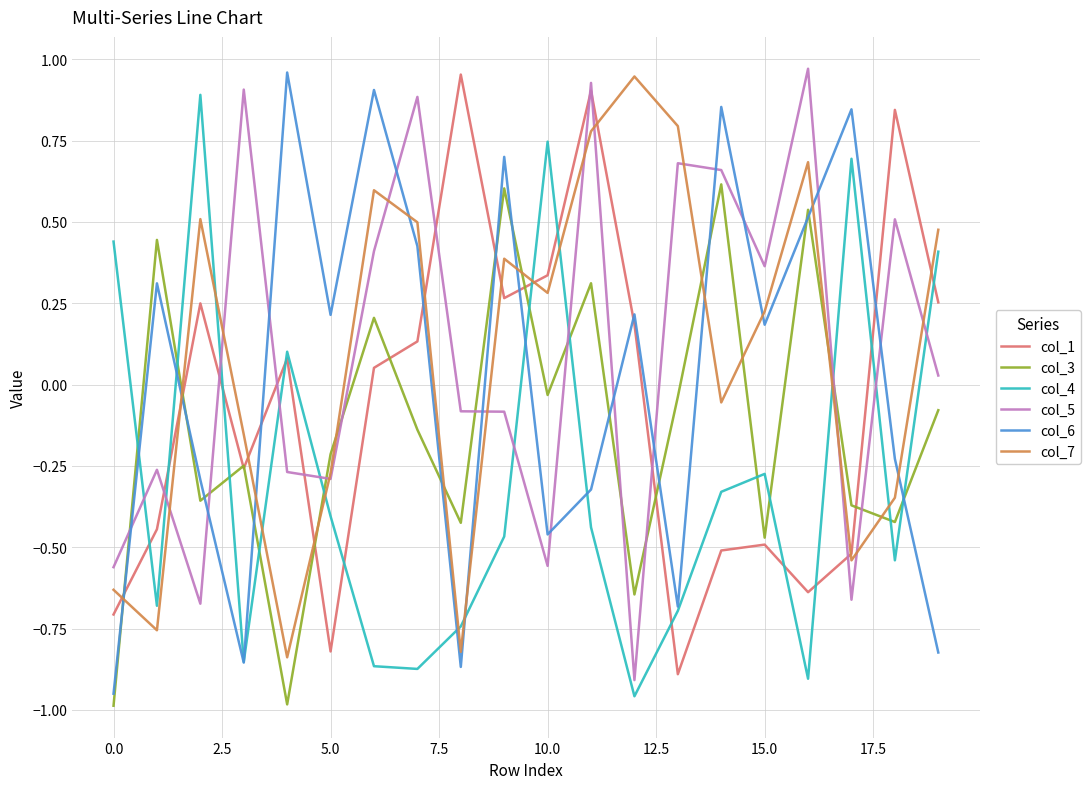

What is the highest value of the col_3 series?

0.6